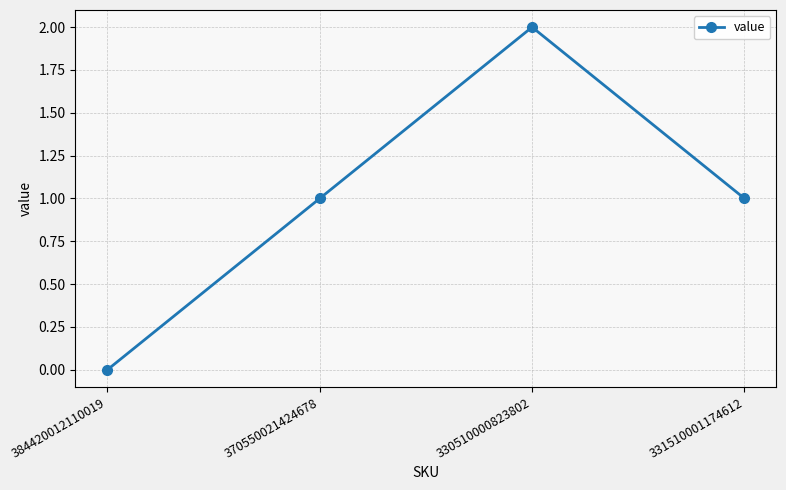

How many points are higher than both their immediate neighbors (excluding endpoints)?

1